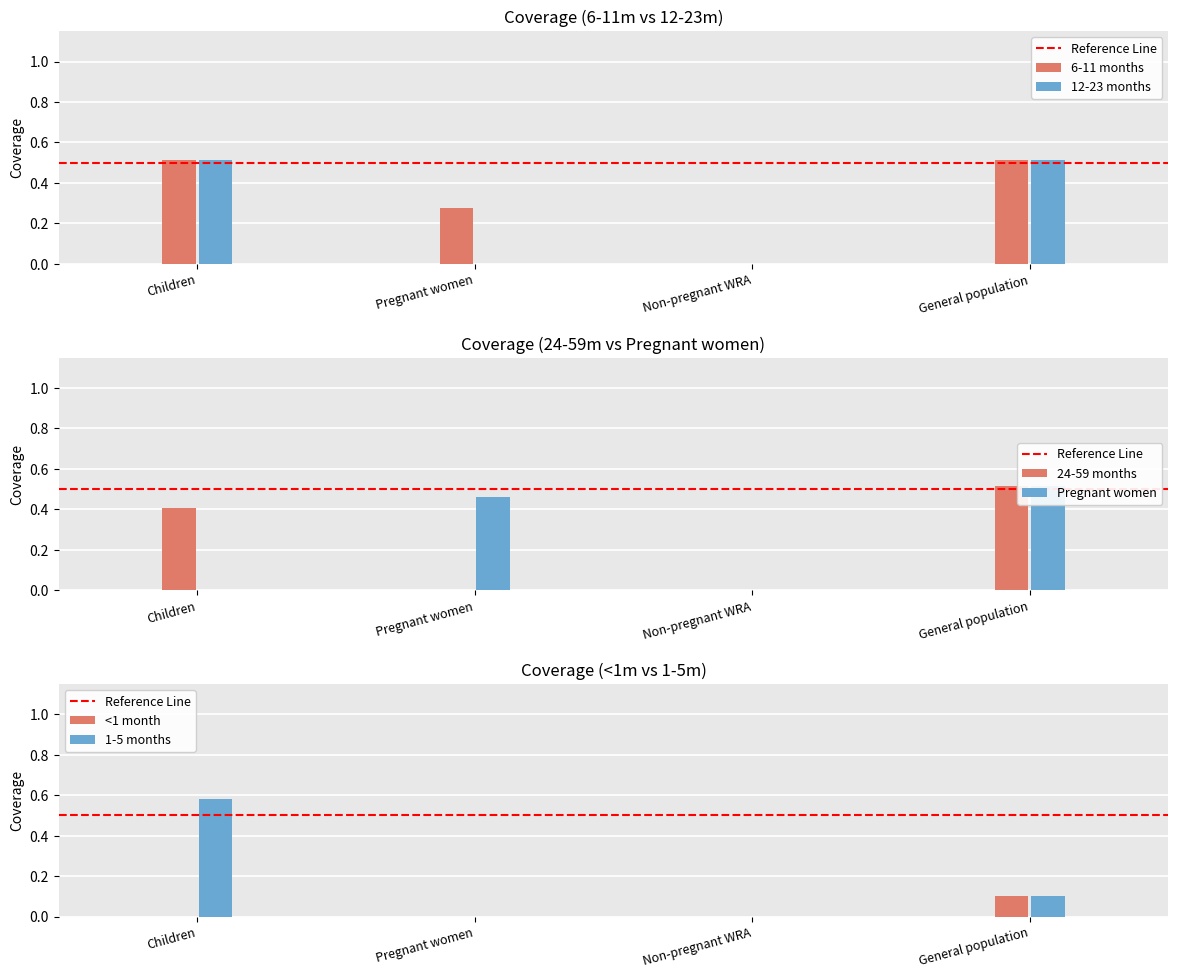

What position from the right is Pregnant women?

3